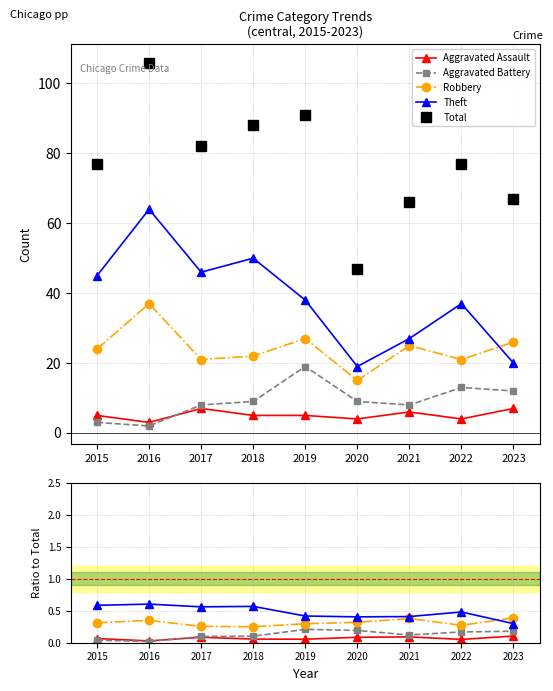

What is the approximate value of Aggravated Battery at 2020?

0.2